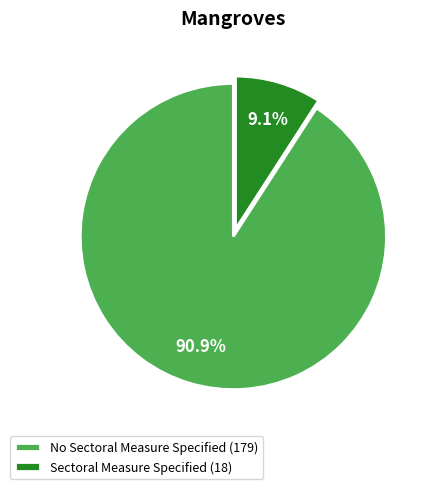

Rank the categories by value from lowest to highest.

Sectoral Measure Specified, No Sectoral Measure Specified